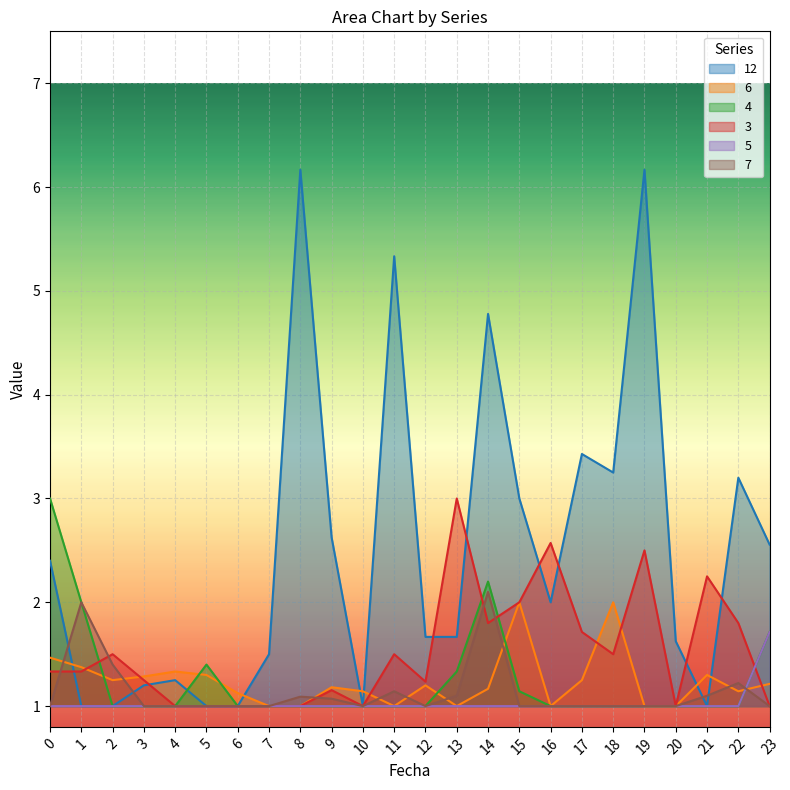

Which series has the largest range (max minus min)?

12